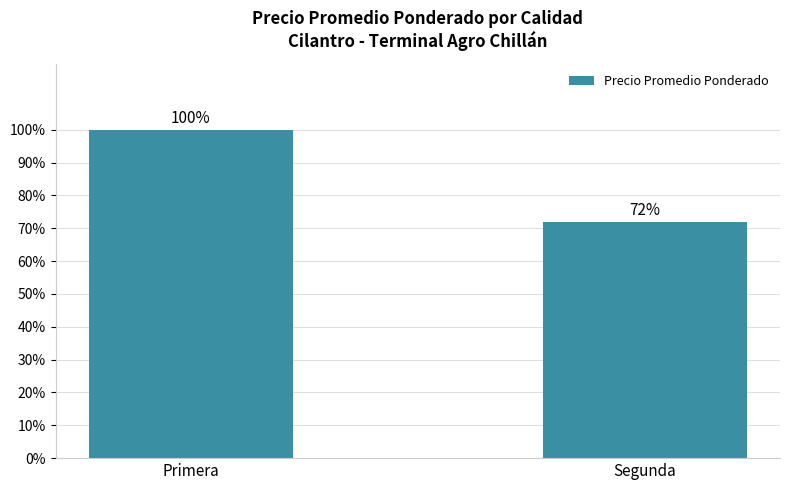

Rank the categories by value from lowest to highest.

Segunda, Primera